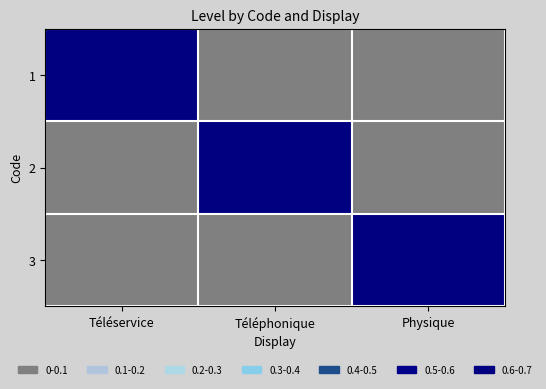

What is the total value across all series at Physique?

1